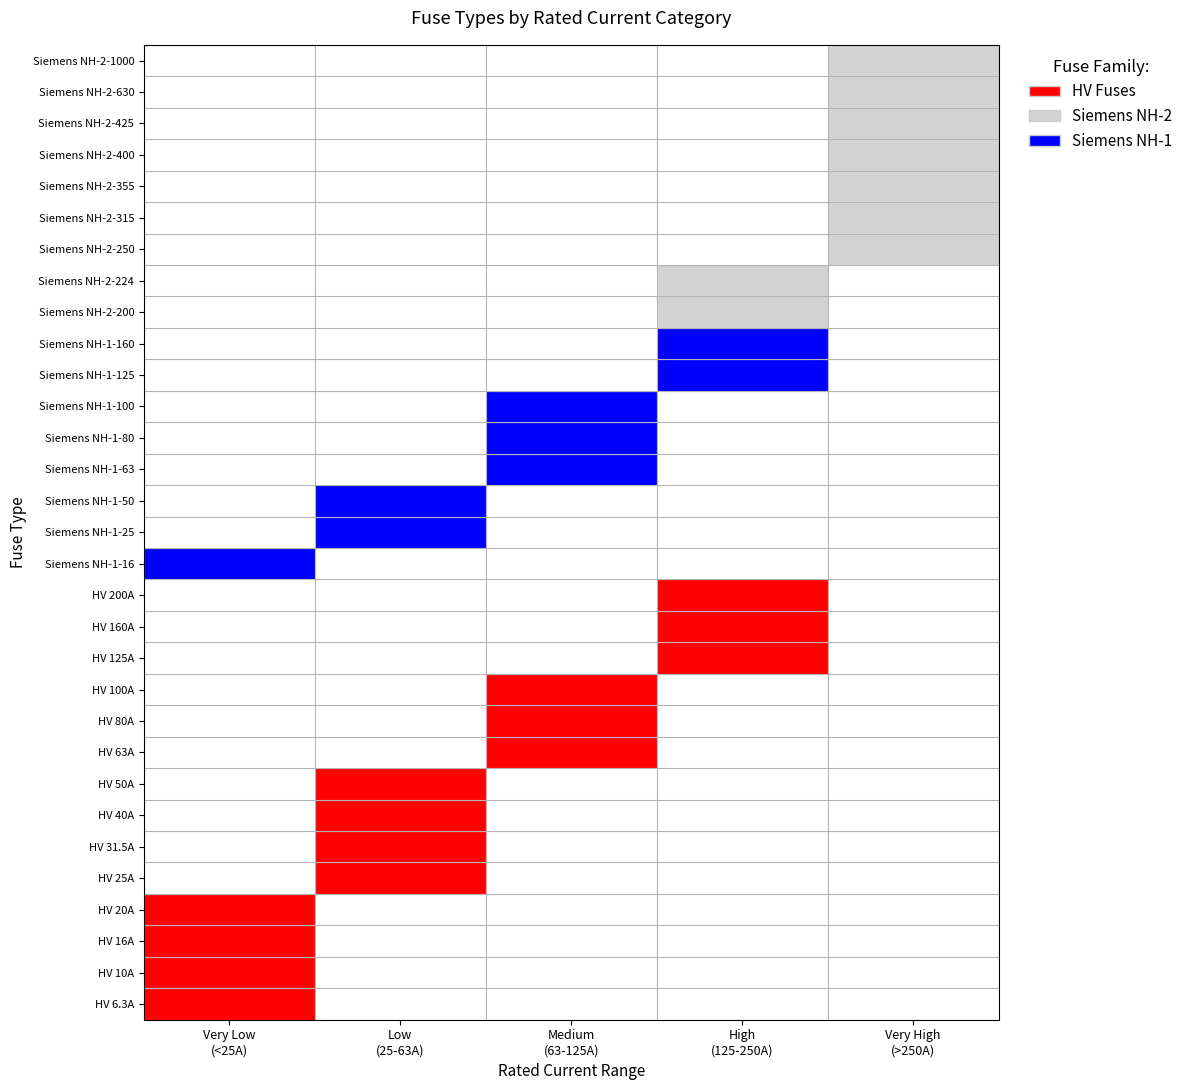

The chart shows a value of 630.0 at 29. True or false?

True